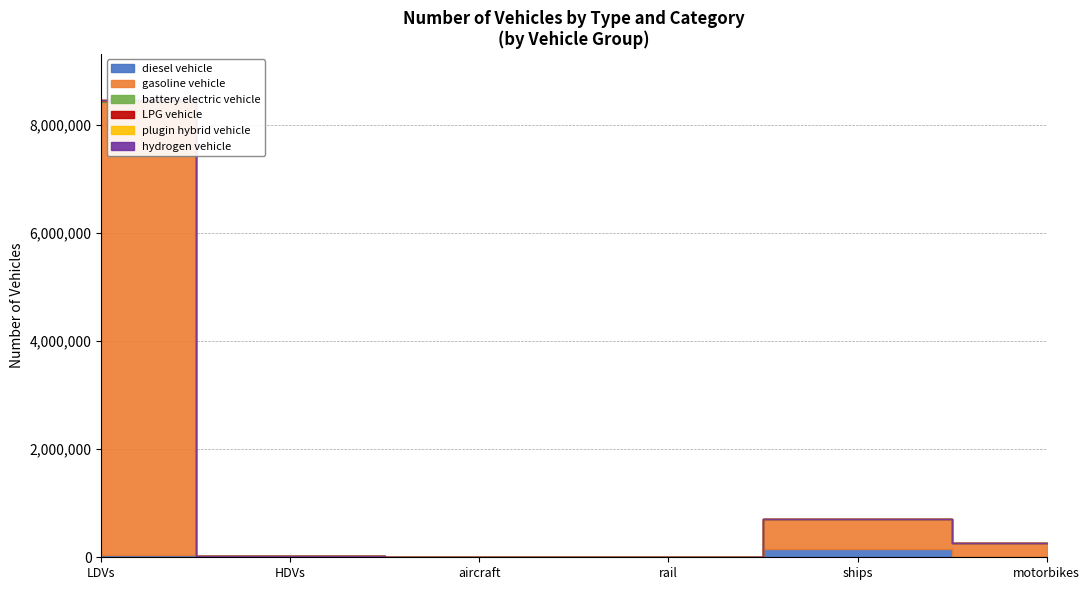

Between rail and HDVs, which is larger?

HDVs